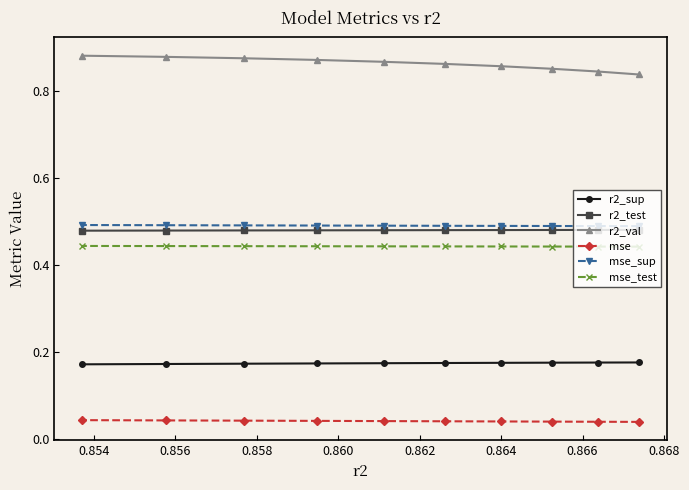

Which series has the largest range (max minus min)?

r2_val